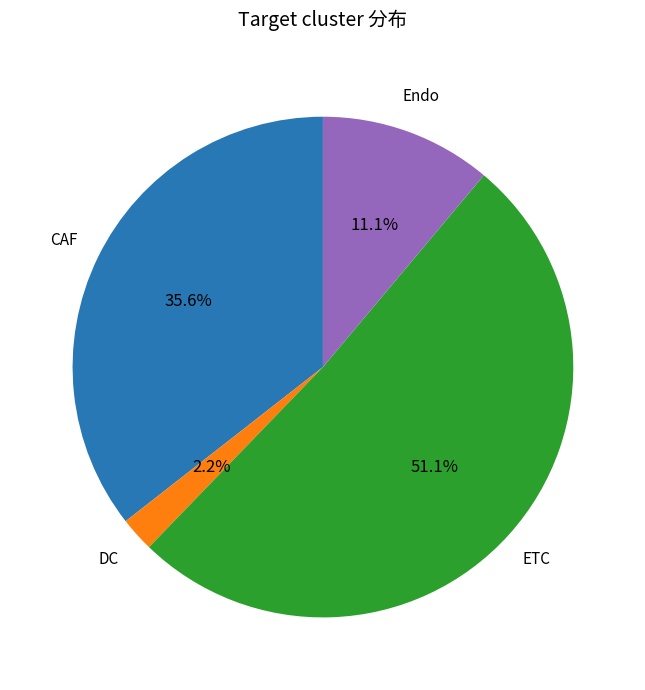

Is there a majority slice in this chart?

Yes